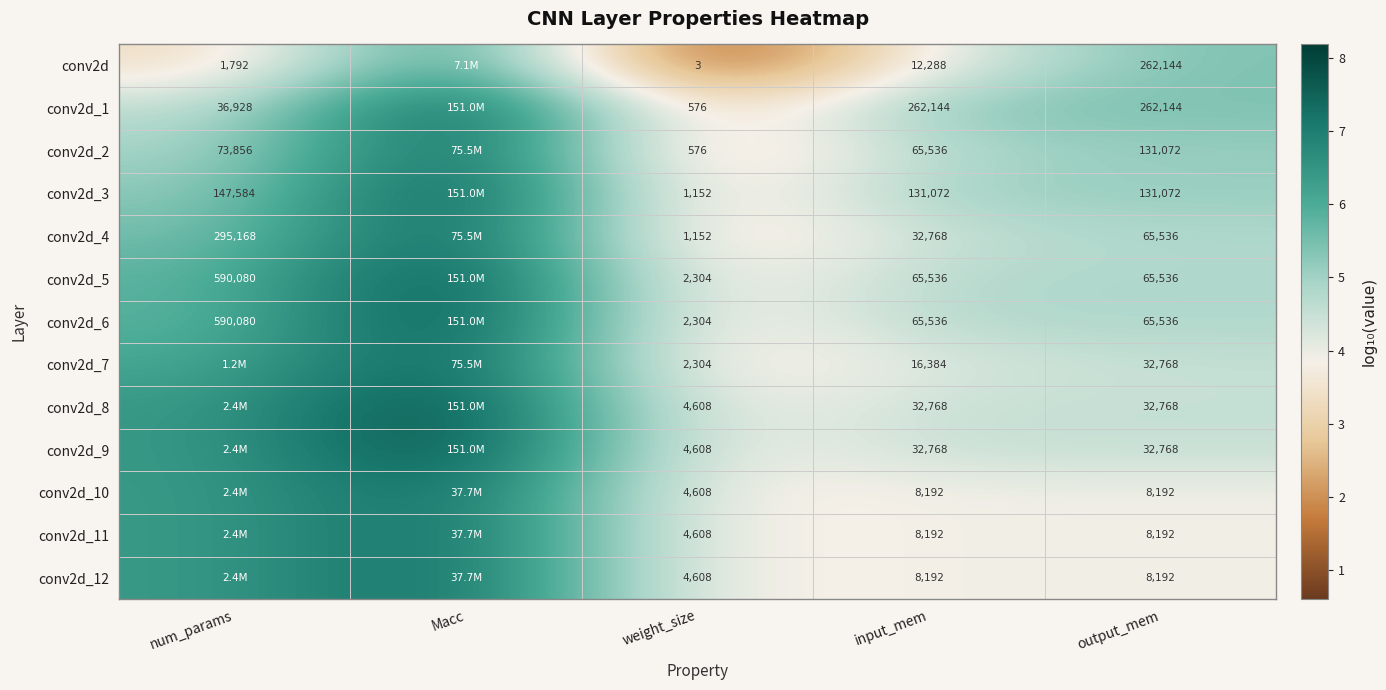

Is it true that conv2d equals 1.0 at num_params?

False